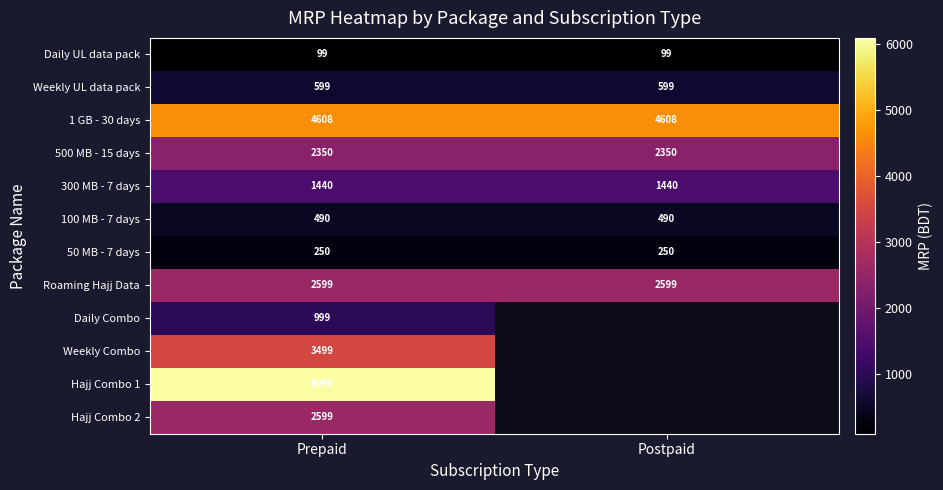

How many series are shown in this chart?

12